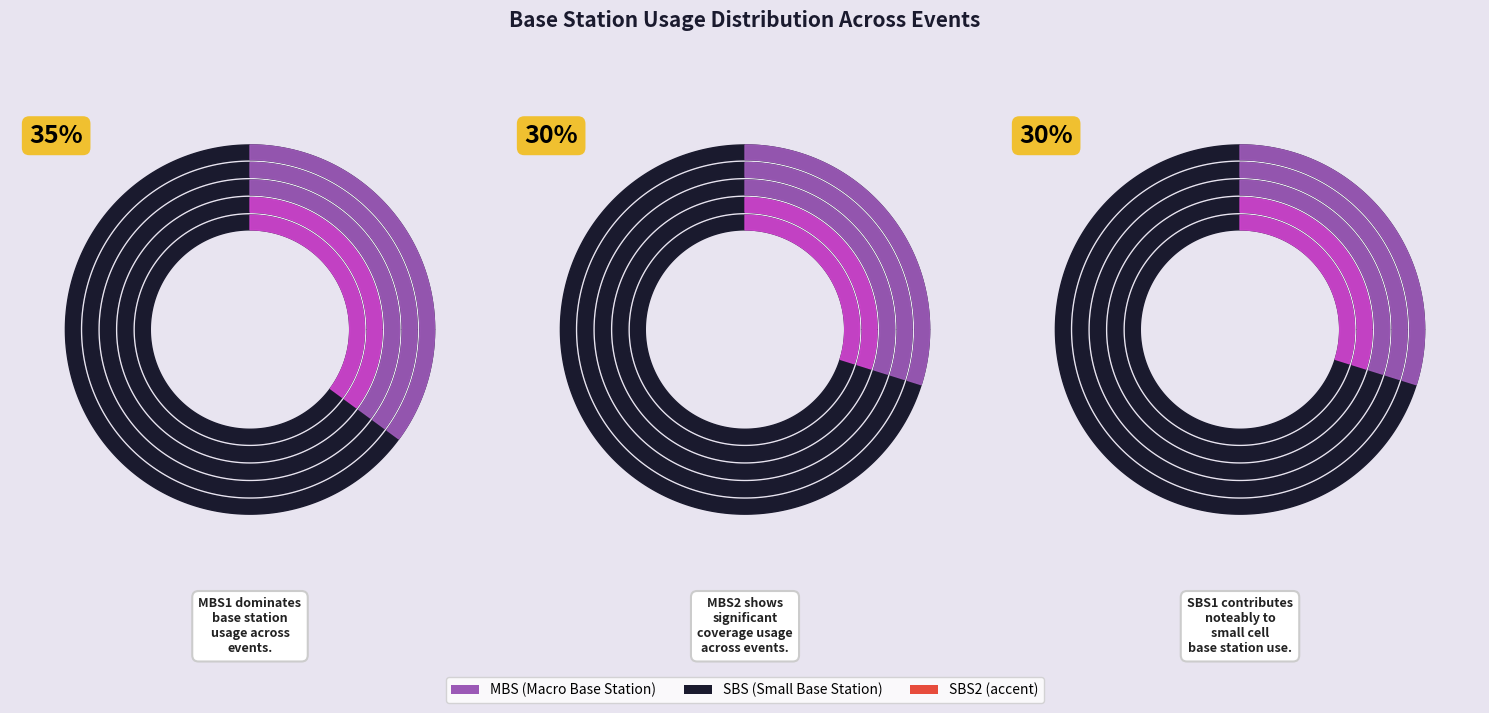

The MBS1 slice represents 35% of the pie. True or false?

True